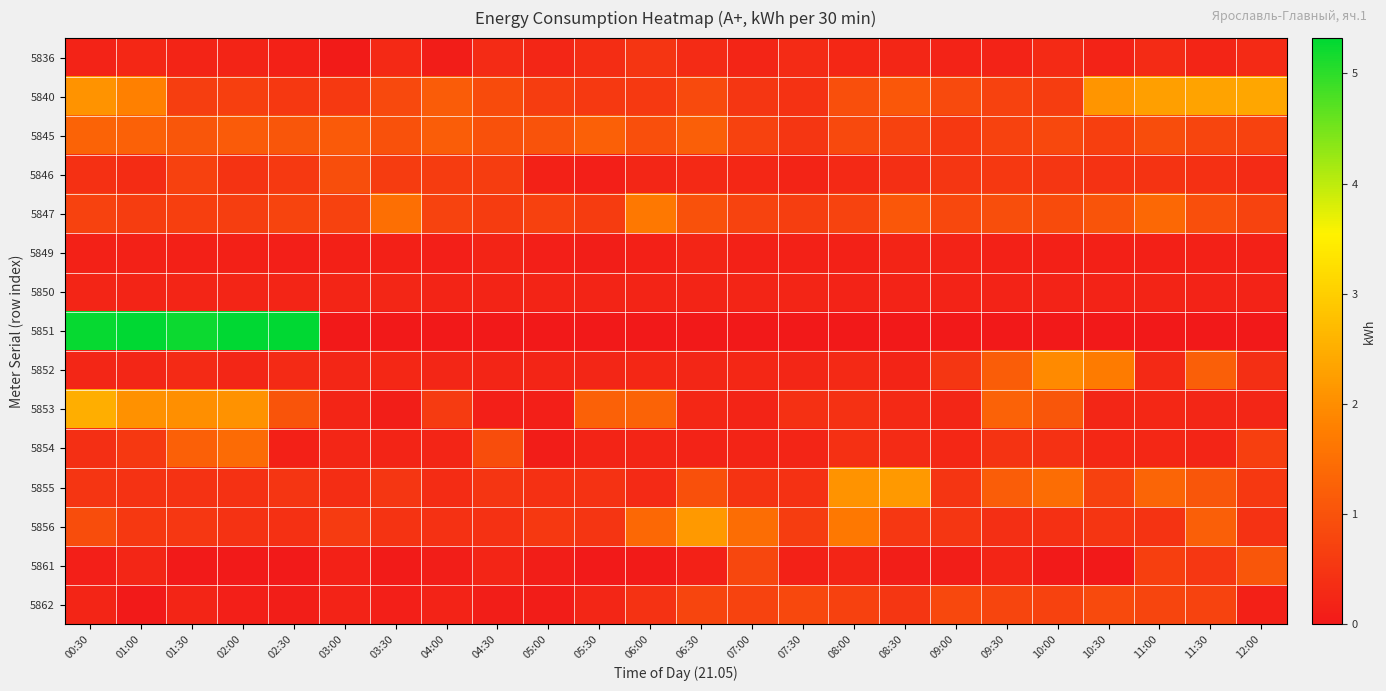

Between 05:30 and 07:30, which series saw the biggest shift?

5853